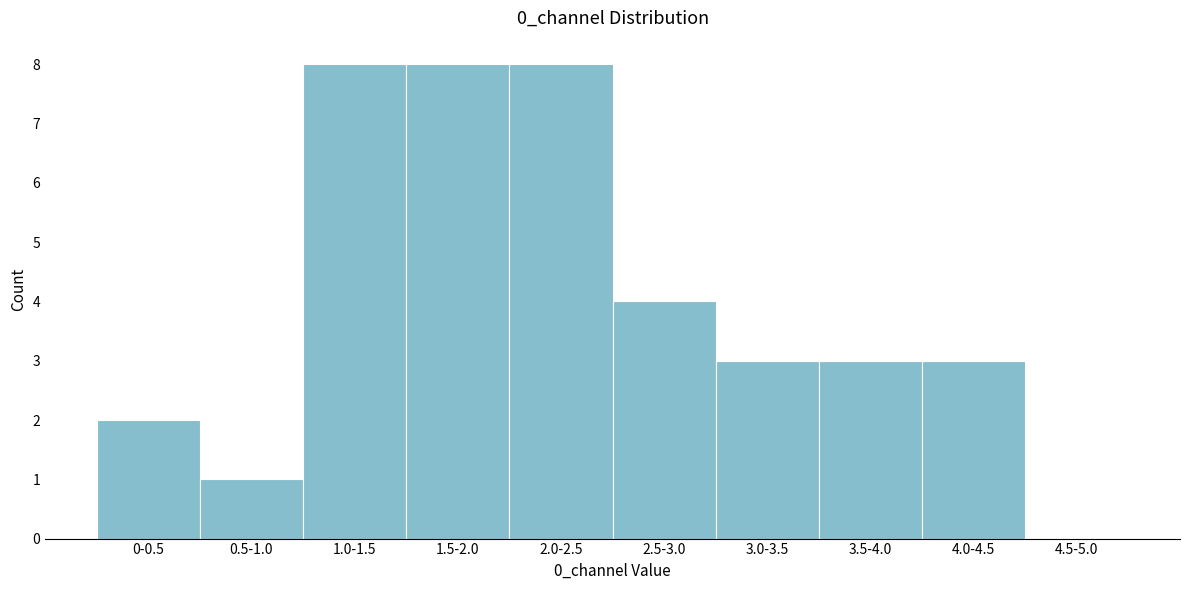

Reading right to left, list all the values displayed in this chart.

4.5-5.0=0	4.0-4.5=3	3.5-4.0=3	3.0-3.5=3	2.5-3.0=4	2.0-2.5=8	1.5-2.0=8	1.0-1.5=8	0.5-1.0=1	0-0.5=2